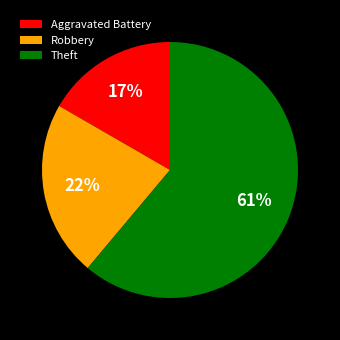

Which has a higher value, Theft or Robbery?

Theft